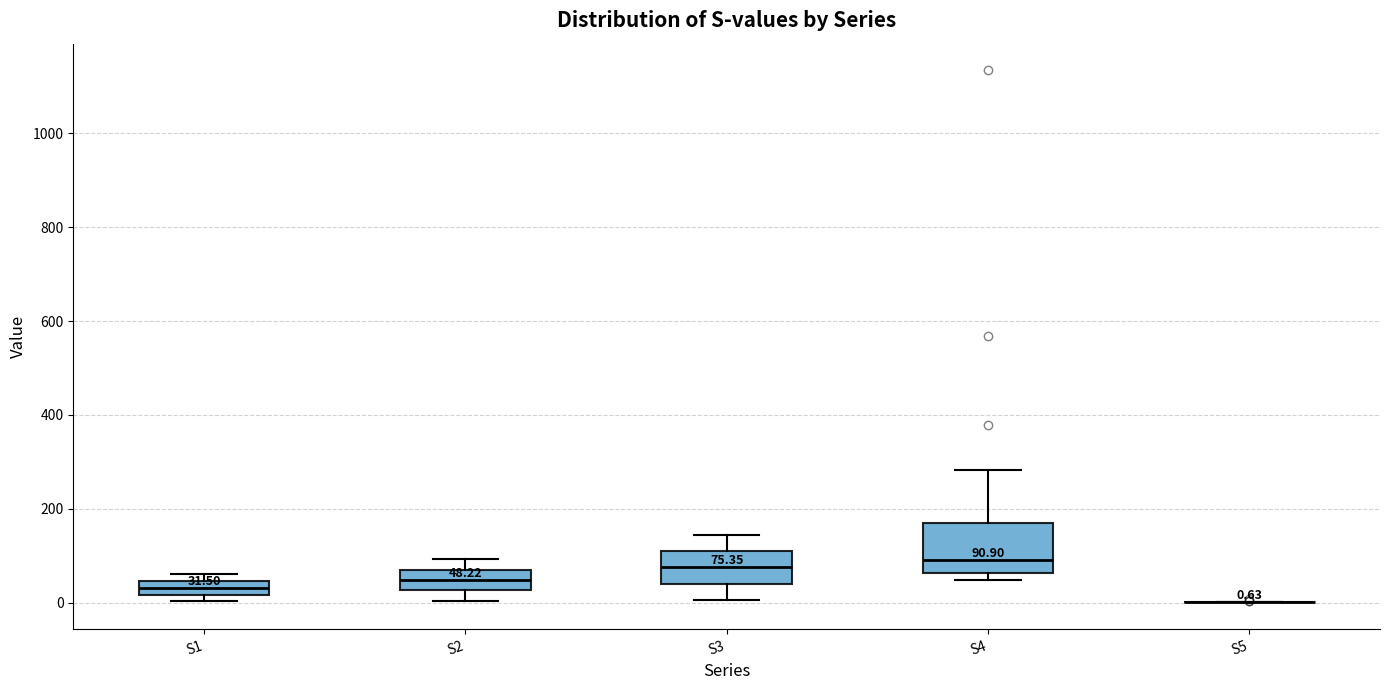

Comparing the boxes themselves (not the whiskers), which one is the tallest?

S4